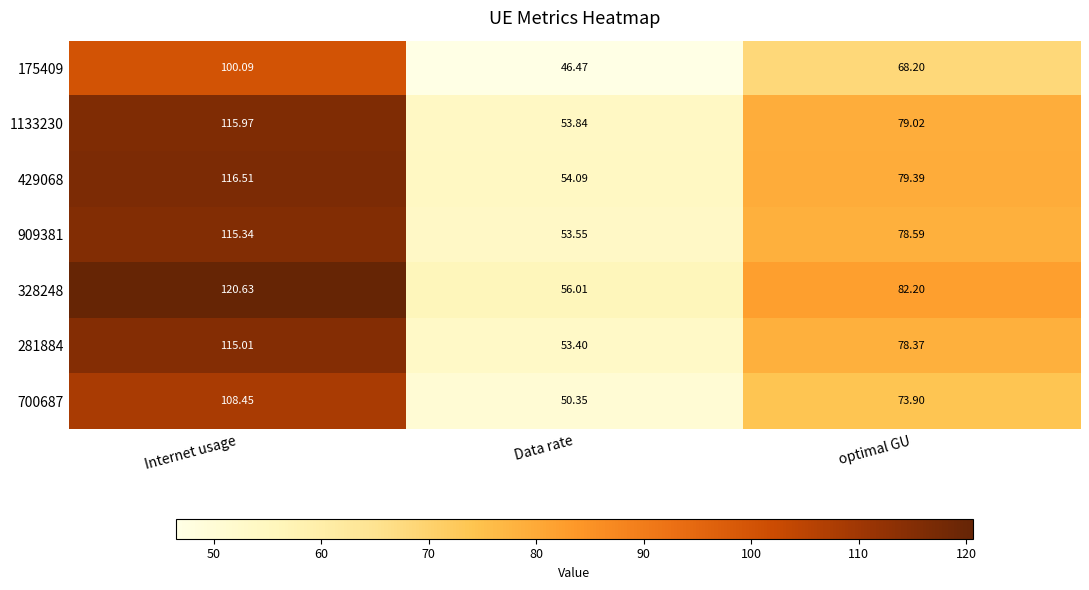

What is the total value across all series at Data rate?

367.7